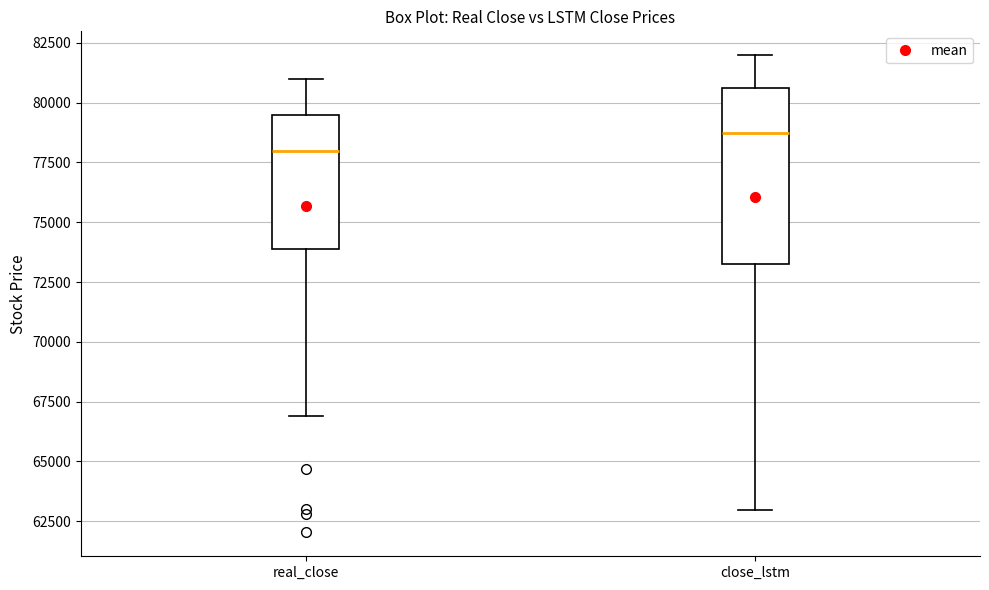

Reading left to right, transcribe this box plot: for each box, give where its median line is, the range the box spans, and where its two whiskers end, as read against the y-axis. The values are not printed on the chart, so give them approximately, as read against the axis.

real_close: median 78000, box 74000 to 79500, whiskers 67000 to 81000
close_lstm: median 78500, box 73000 to 80500, whiskers 63000 to 82000